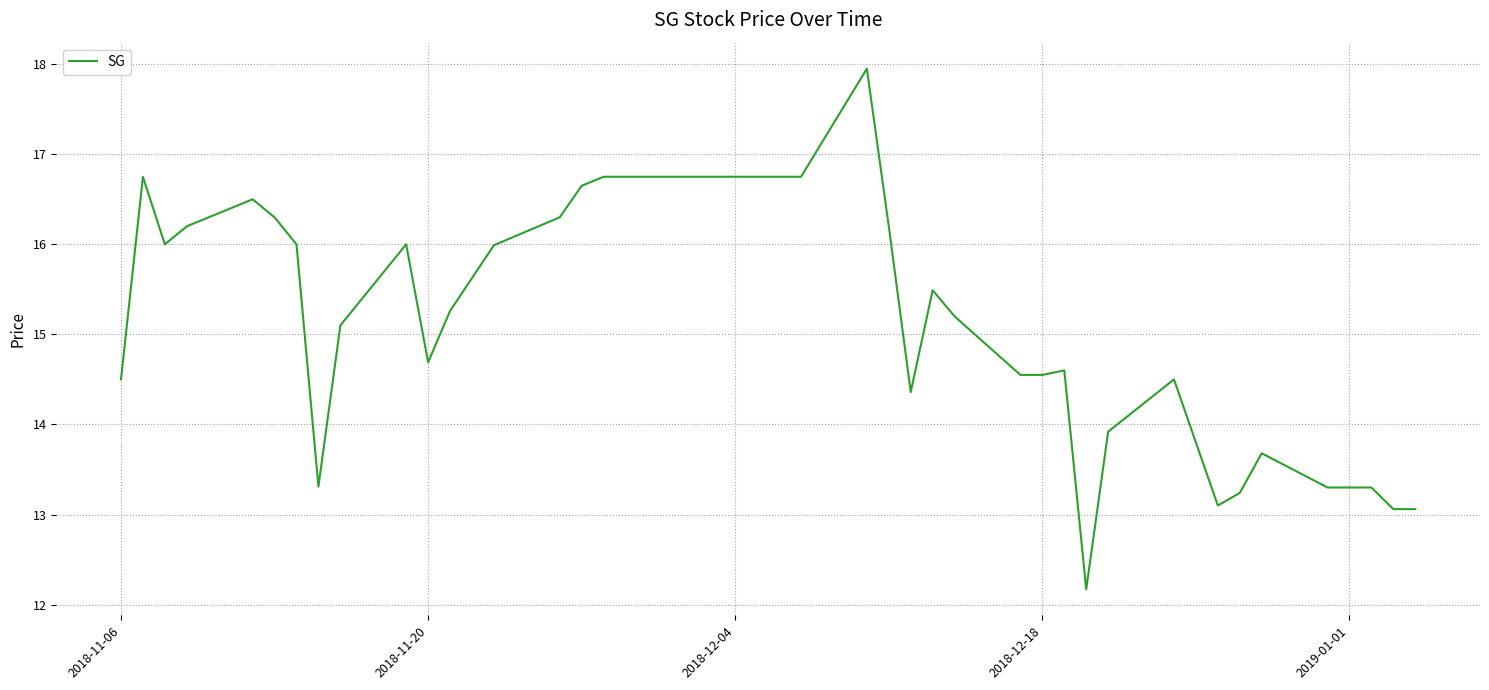

What is the minimum value shown in the chart?

12.2